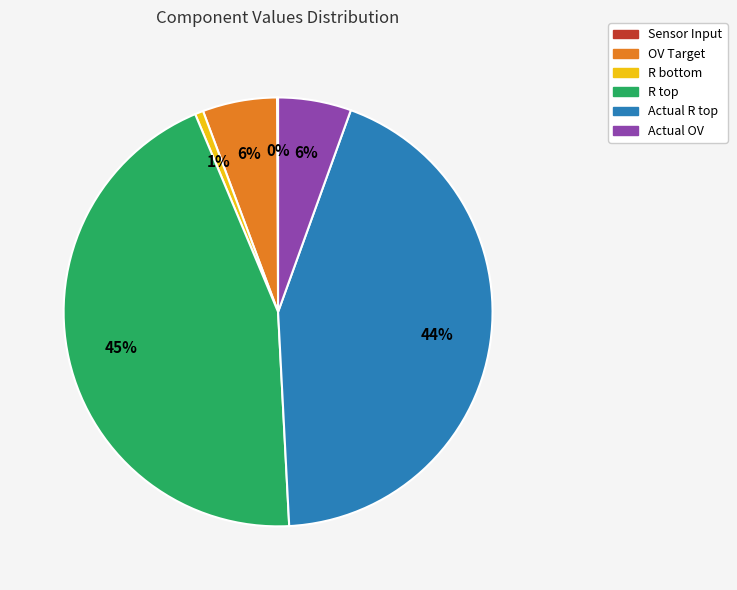

What is the largest slice in the pie chart?

R top